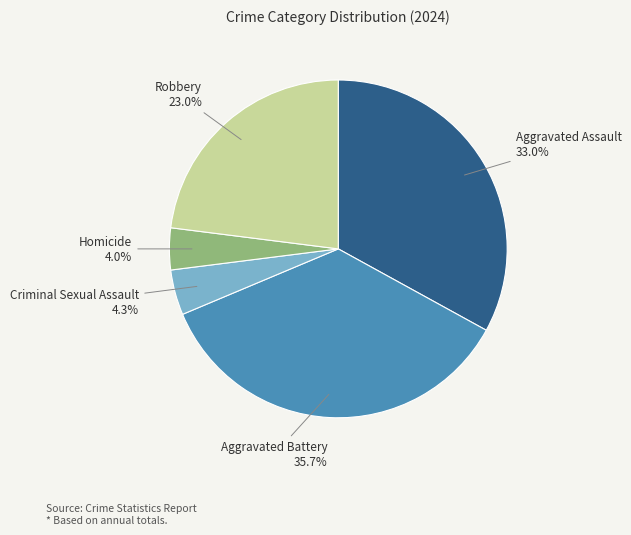

True or false: Robbery accounts for 23% of the total.

True